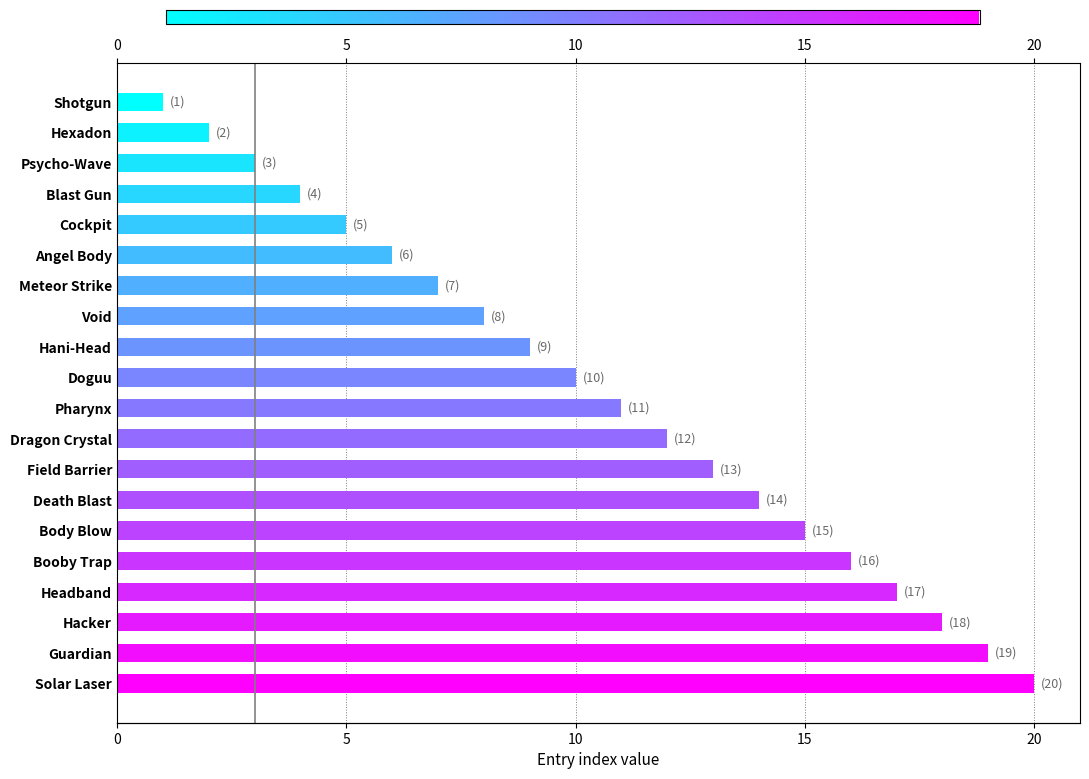

Does the chart contain stacked bars?

No